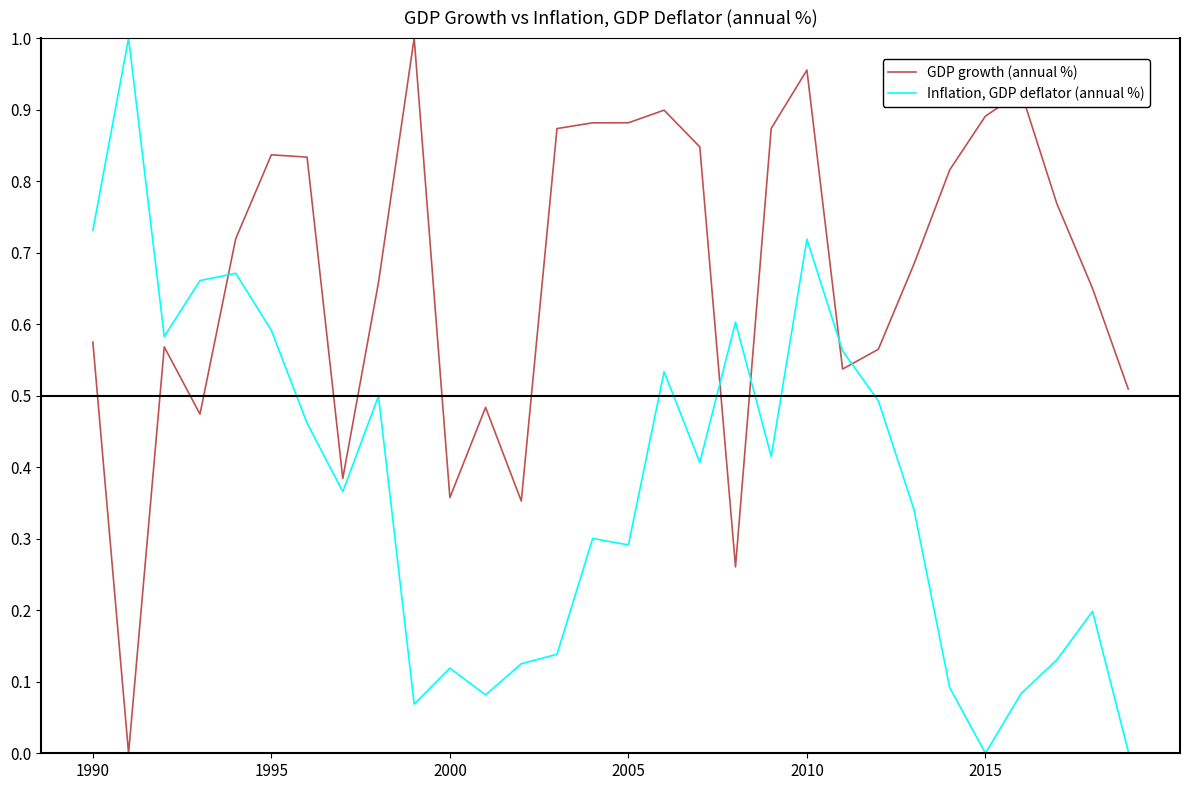

True or false: Inflation, GDP deflator (annual %) and GDP growth (annual %) cross at least once.

True